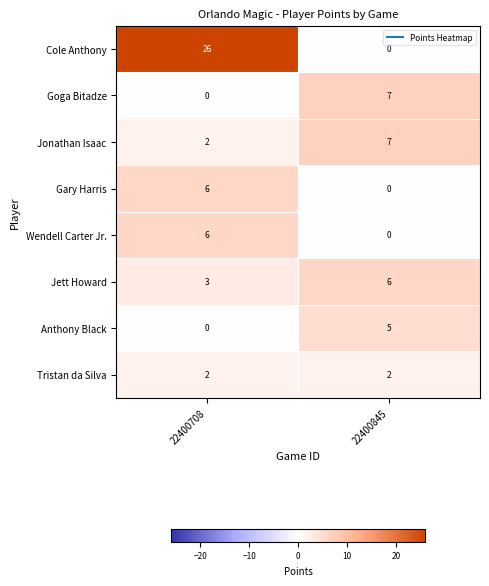

What is the maximum value for Goga Bitadze?

7